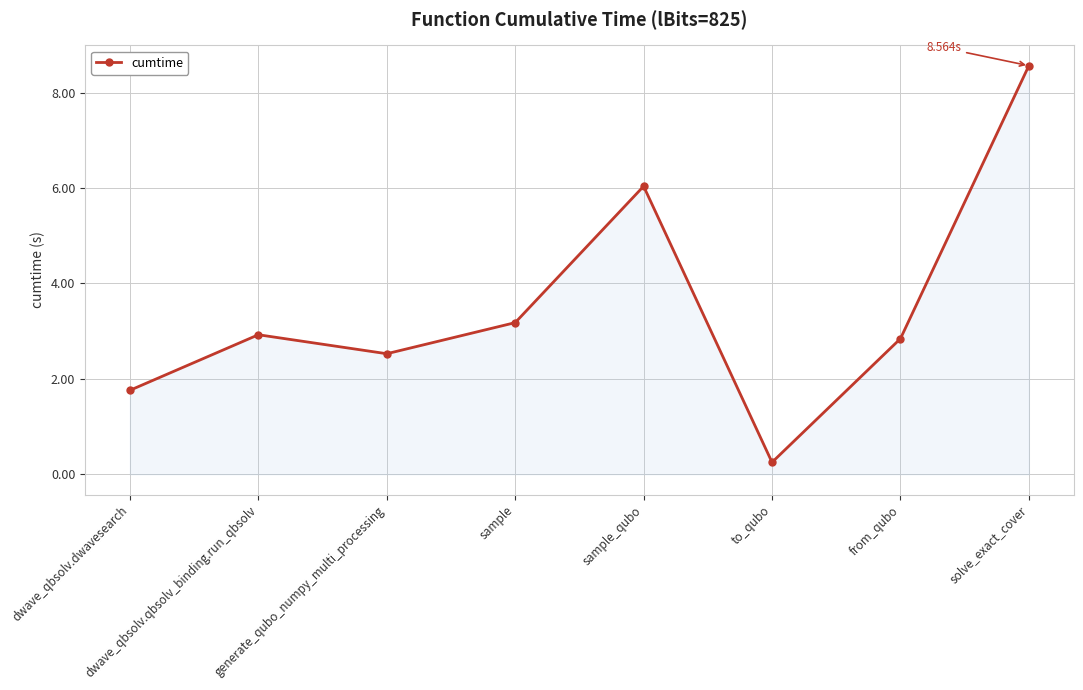

What is the ratio of the value at to_qubo to the value at dwave_qbsolv.qbsolv_binding.run_qbsolv?

0.1